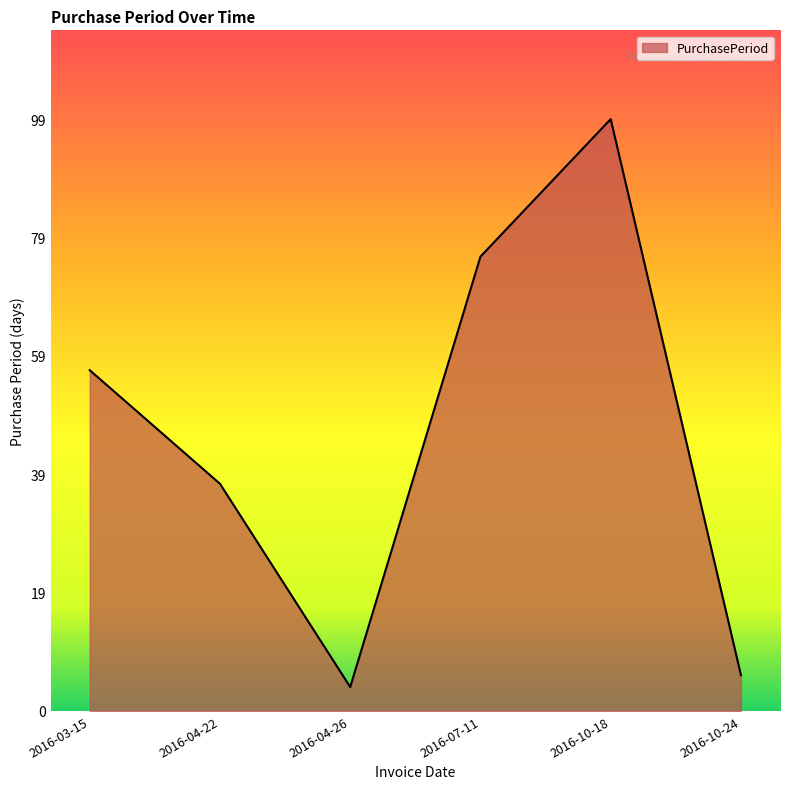

Reading left to right, what are all the values shown in this chart?

57	38	4	76	99	6